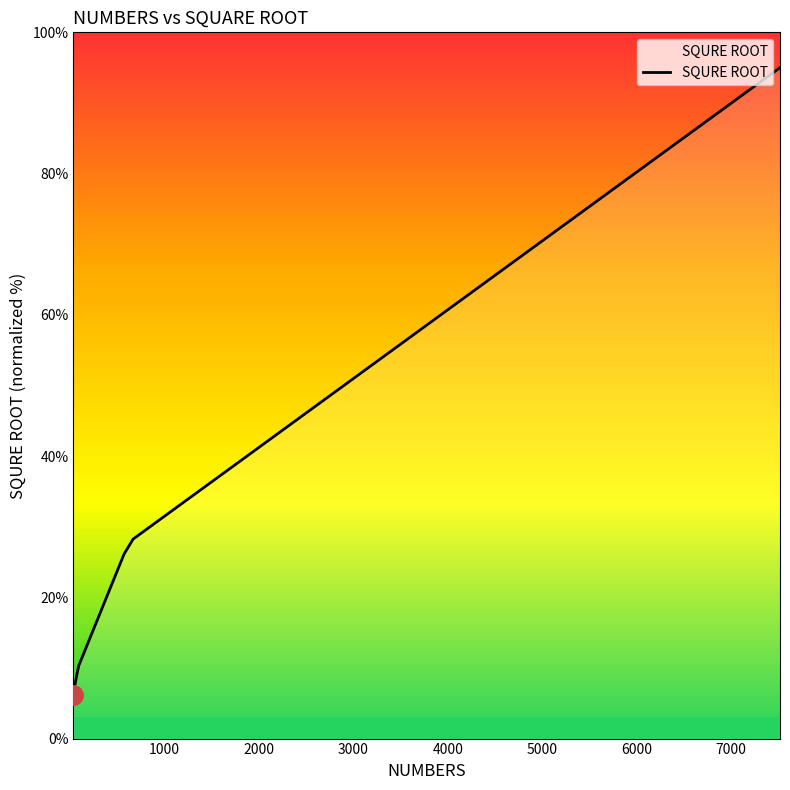

What is the sum of all values?

193.0